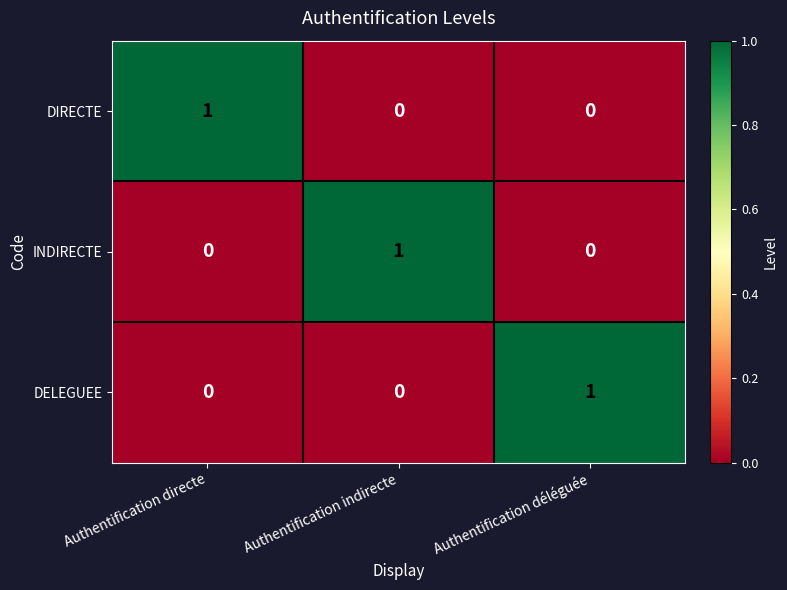

Is it true that DIRECTE equals 0 at Authentification déléguée?

True